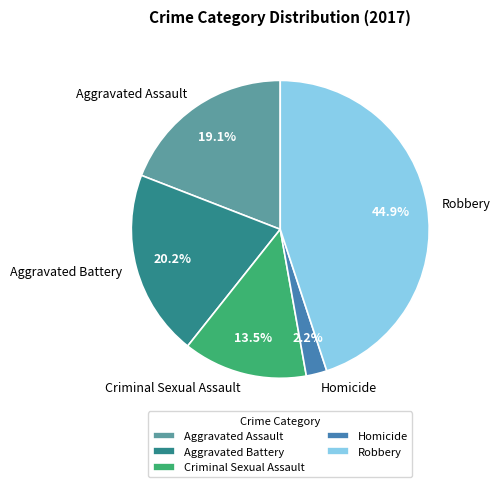

Count the number of slices in the pie.

5